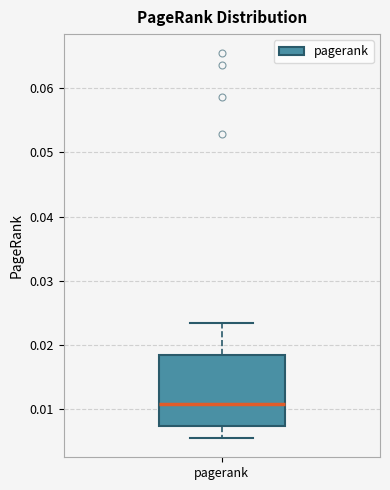

Where does the upper whisker of the box for pagerank end on the y-axis? The values are not printed on the chart, so give them approximately, as read against the axis.

0.023